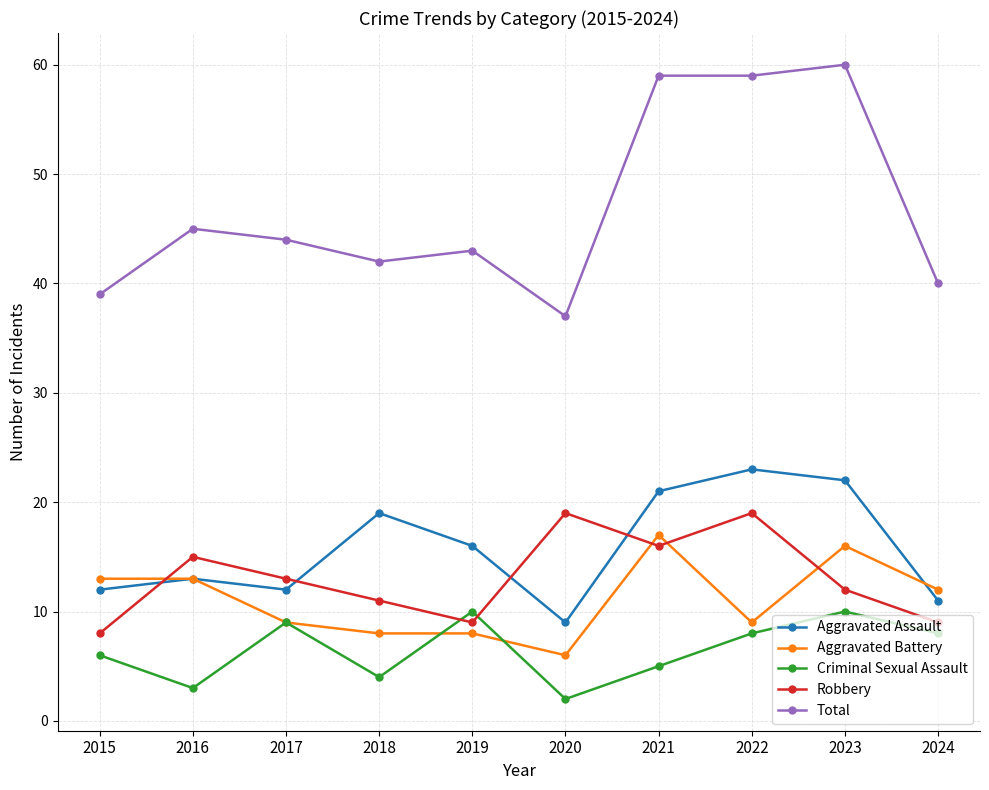

What is the difference between the maximum and minimum values in the Criminal Sexual Assault series?

8